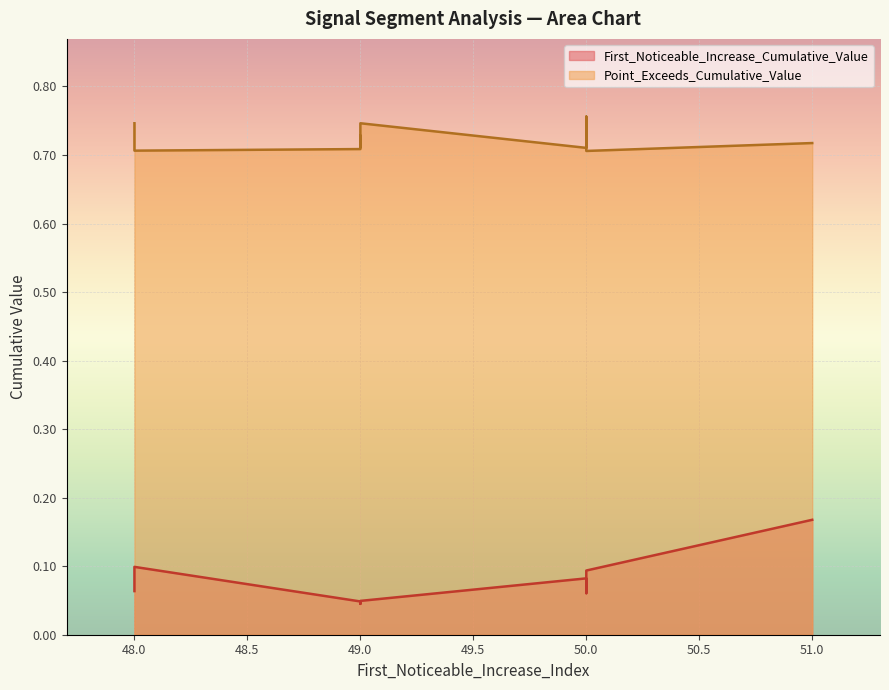

At which category is the sum across all series the highest?

51